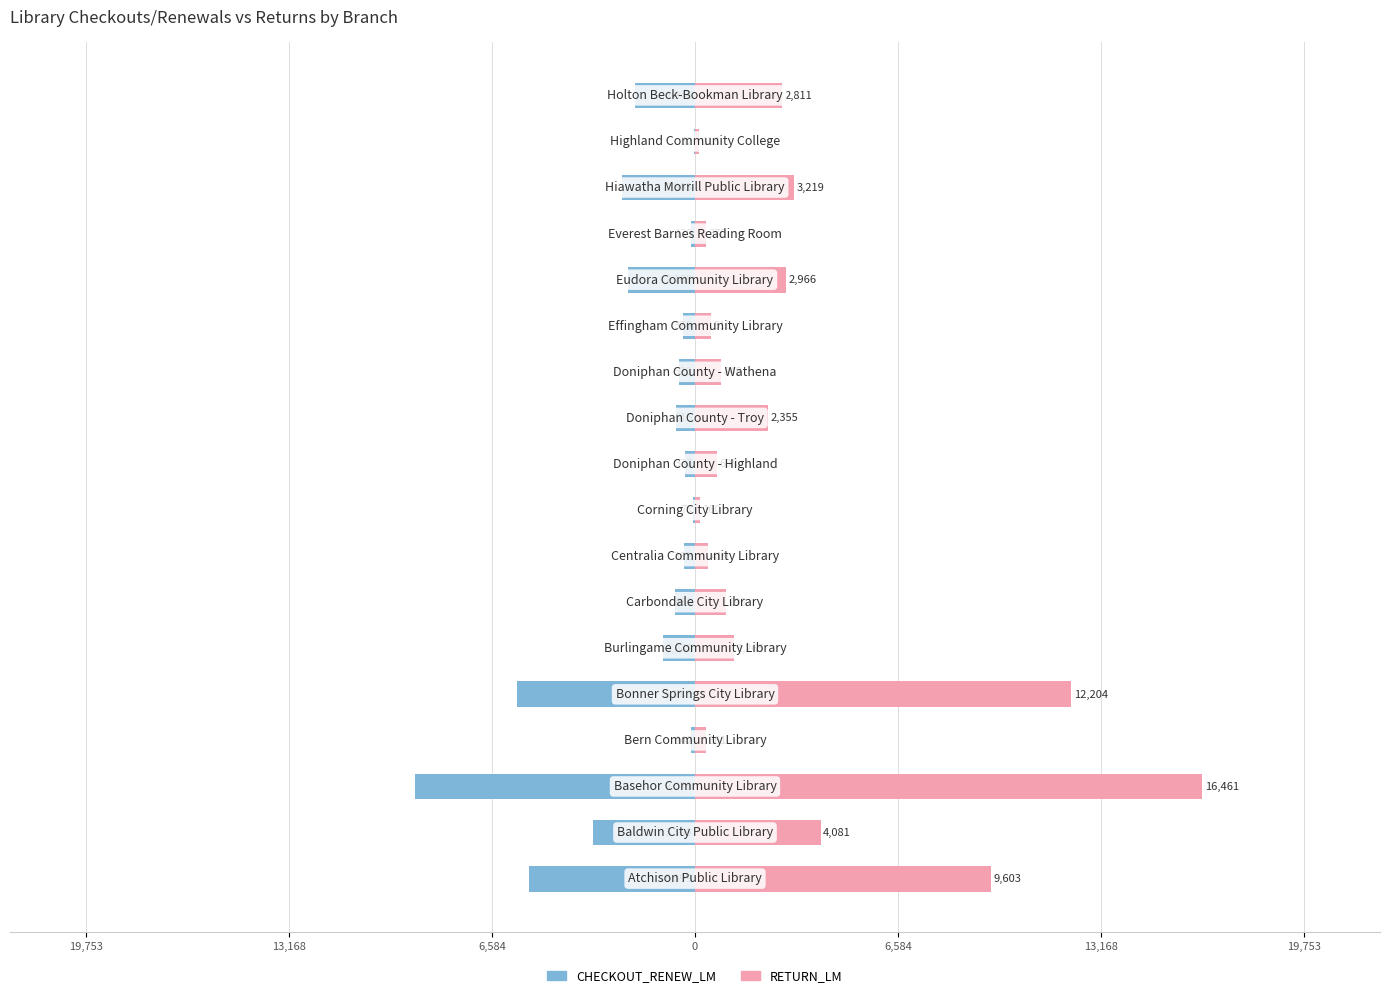

The RETURN_LM series shows 5524 at 15. True or false?

False